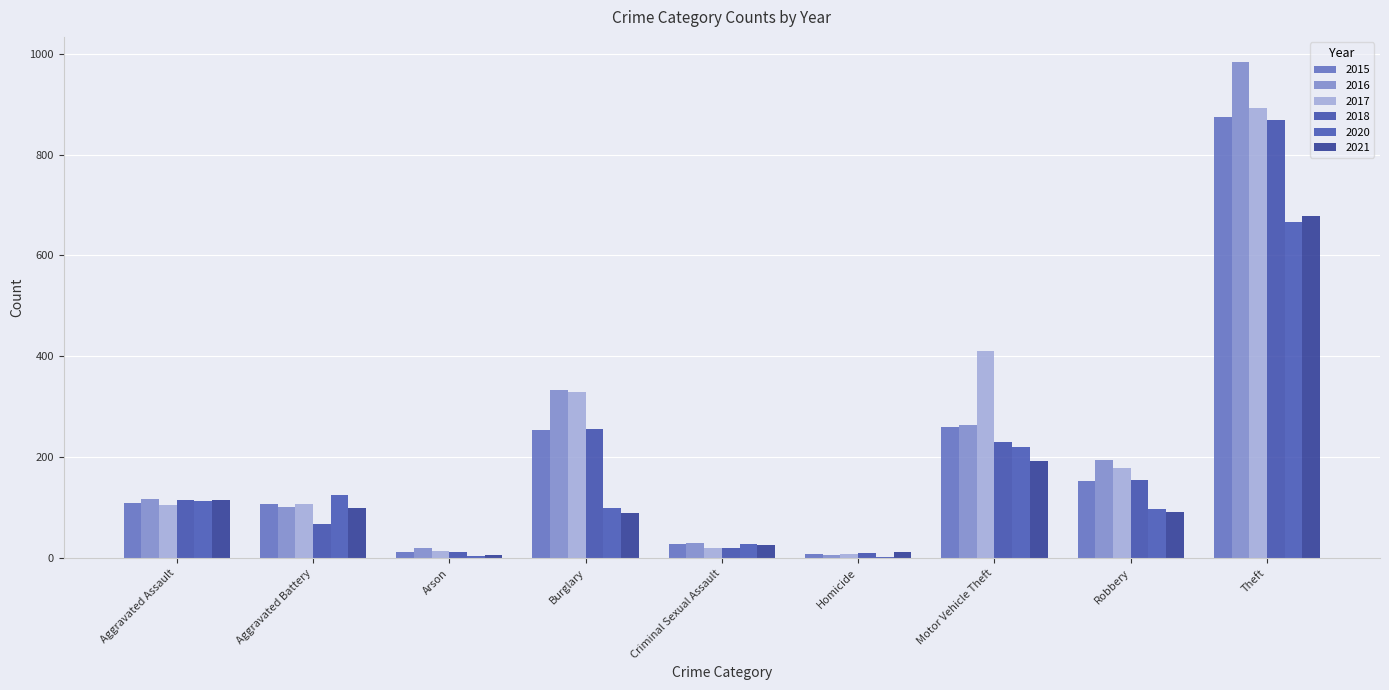

What is the sum of all 2016 values?

2053